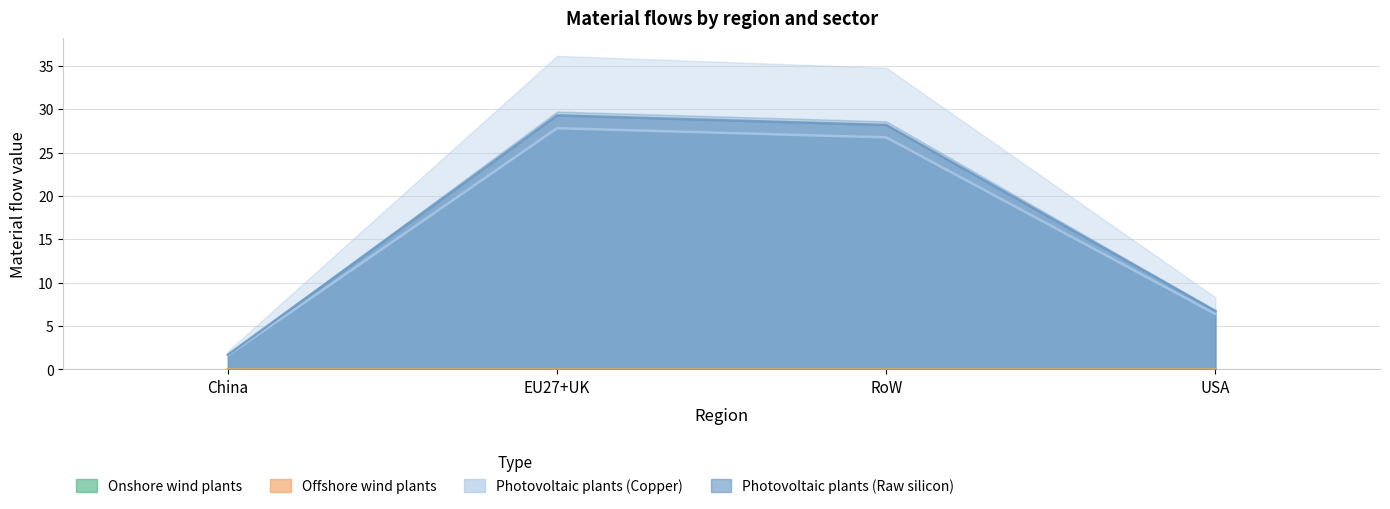

Read the Photovoltaic plants (Copper) value at USA.

6.7